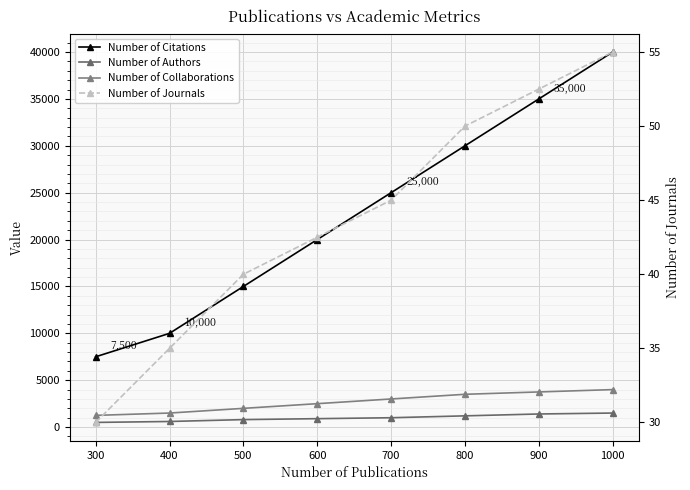

What is the maximum value for Number of Collaborations?

4000.0